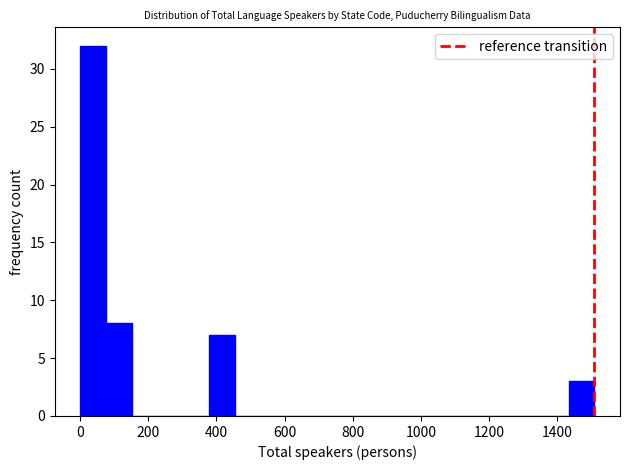

Read against the x-axis, roughly where is the centre of the tallest bar?

40